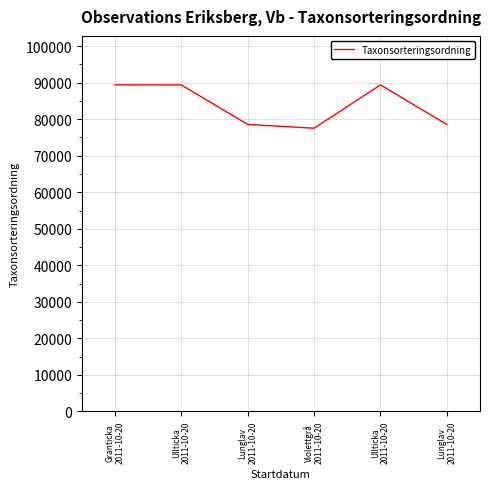

At which category does the data reach its first local valley?

Violettgrå
2011-10-20